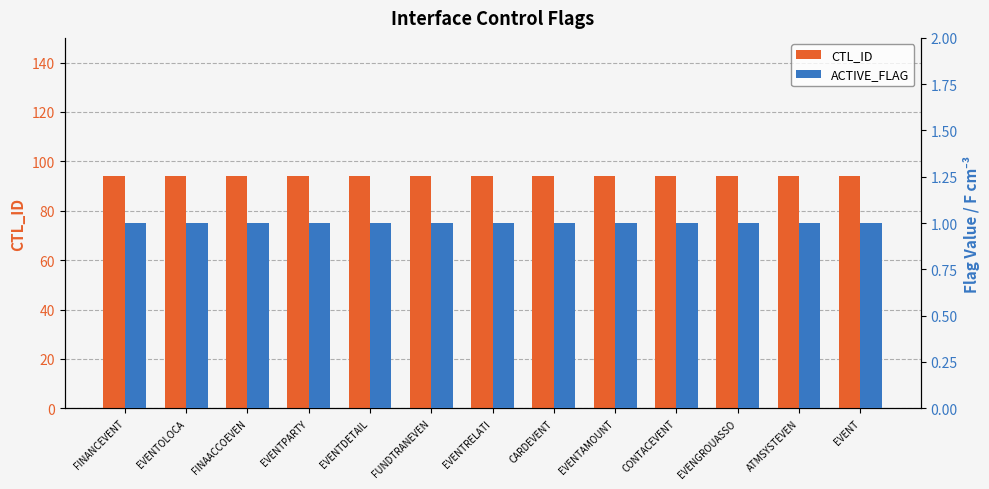

Reading left to right, list all the values displayed in this chart.

CTL_ID: FINANCEVENT=94	EVENTOLOCA=94	FINAACCOEVEN=94	EVENTPARTY=94	EVENTDETAIL=94	FUNDTRANEVEN=94	EVENTRELATI=94	CARDEVENT=94	EVENTAMOUNT=94	CONTACEVENT=94	EVENGROUASSO=94	ATMSYSTEVEN=94	EVENT=94
ACTIVE_FLAG: FINANCEVENT=1	EVENTOLOCA=1	FINAACCOEVEN=1	EVENTPARTY=1	EVENTDETAIL=1	FUNDTRANEVEN=1	EVENTRELATI=1	CARDEVENT=1	EVENTAMOUNT=1	CONTACEVENT=1	EVENGROUASSO=1	ATMSYSTEVEN=1	EVENT=1